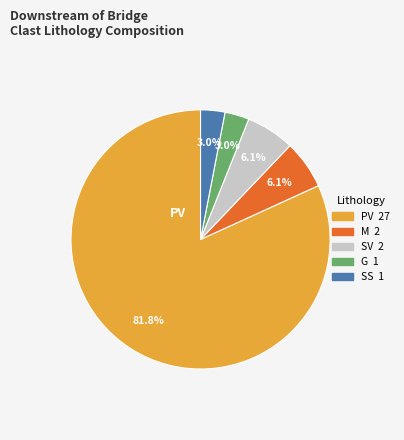

Does any single category account for the majority?

Yes